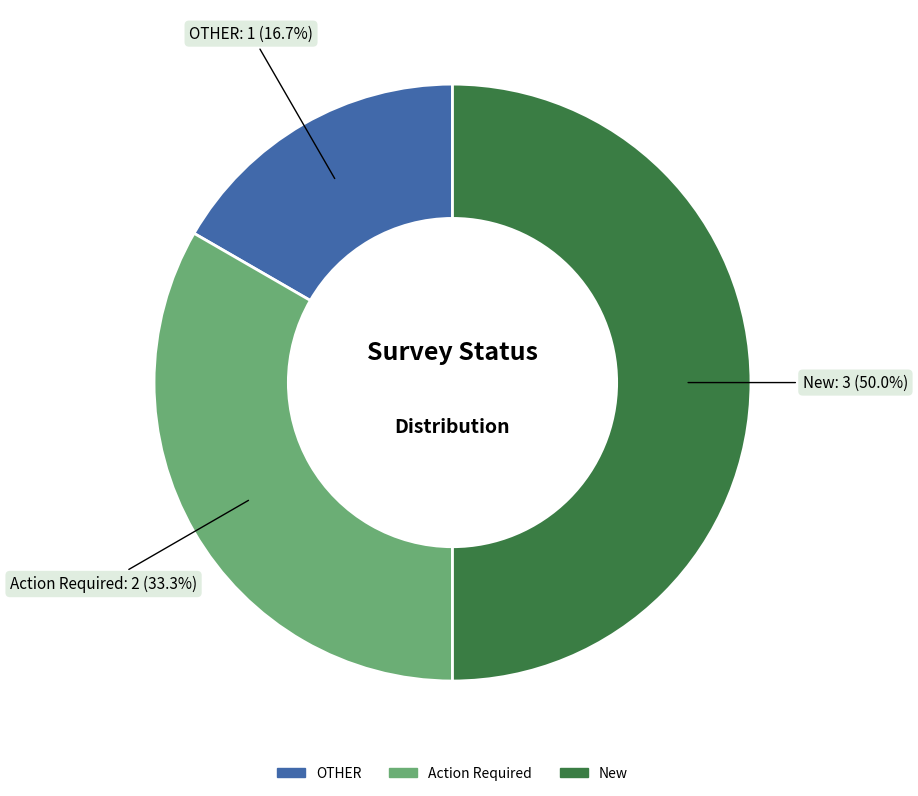

The New slice represents 39% of the pie. True or false?

False